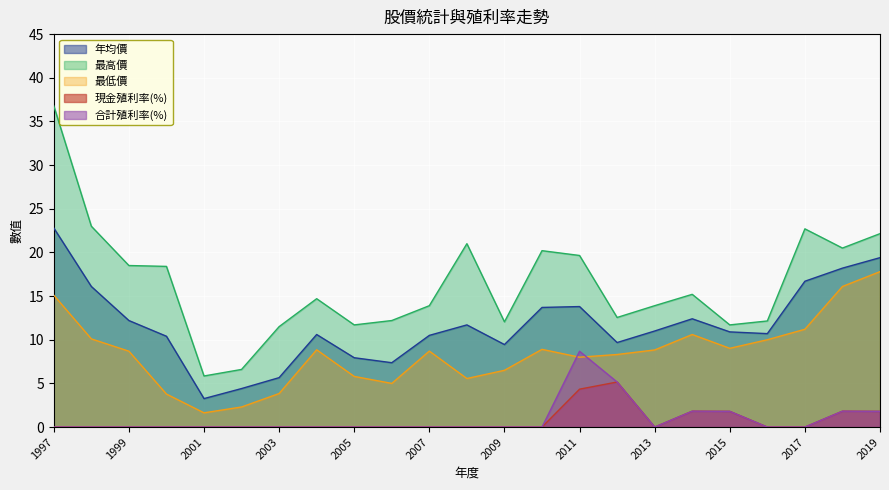

Reading left to right, list all the values displayed in this chart.

年均價: 22.8	16.1	12.2	10.4	3.3	4.4	5.7	10.6	7.9	7.4	10.5	11.7	9.4	13.7	13.8	9.7	11.0	12.4	10.9	10.7	16.7	18.2	19.4
最高價: 36.8	23.0	18.5	18.4	5.8	6.6	11.5	14.7	11.7	12.2	13.9	21.0	12.1	20.2	19.6	12.6	13.9	15.2	11.7	12.2	22.7	20.5	22.1
最低價: 15.1	10.1	8.7	3.8	1.6	2.3	3.8	8.8	5.8	5.0	8.7	5.6	6.5	8.9	8.0	8.3	8.8	10.6	9.0	10.0	11.2	16.1	17.8
現金殖利率(%): 0.0	0.0	0.0	0.0	0.0	0.0	0.0	0.0	0.0	0.0	0.0	0.0	0.0	0.0	4.3	5.2	0.0	1.8	1.8	0.0	0.0	1.8	1.8
合計殖利率(%): 0.0	0.0	0.0	0.0	0.0	0.0	0.0	0.0	0.0	0.0	0.0	0.0	0.0	0.0	8.7	5.2	0.0	1.8	1.8	0.0	0.0	1.8	1.8